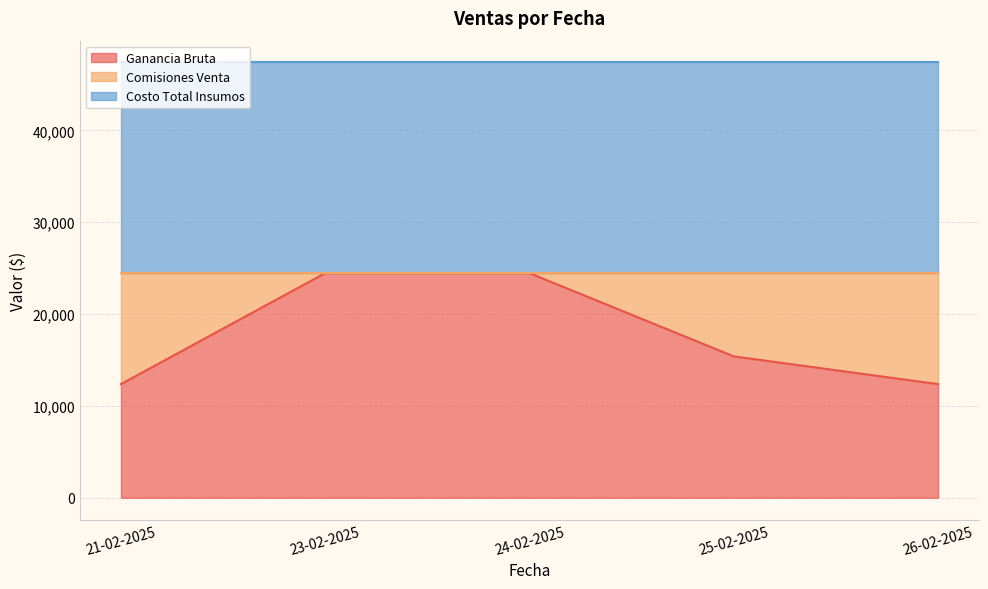

Where is Ganancia Bruta nearest to the value 18419?

25-02-2025